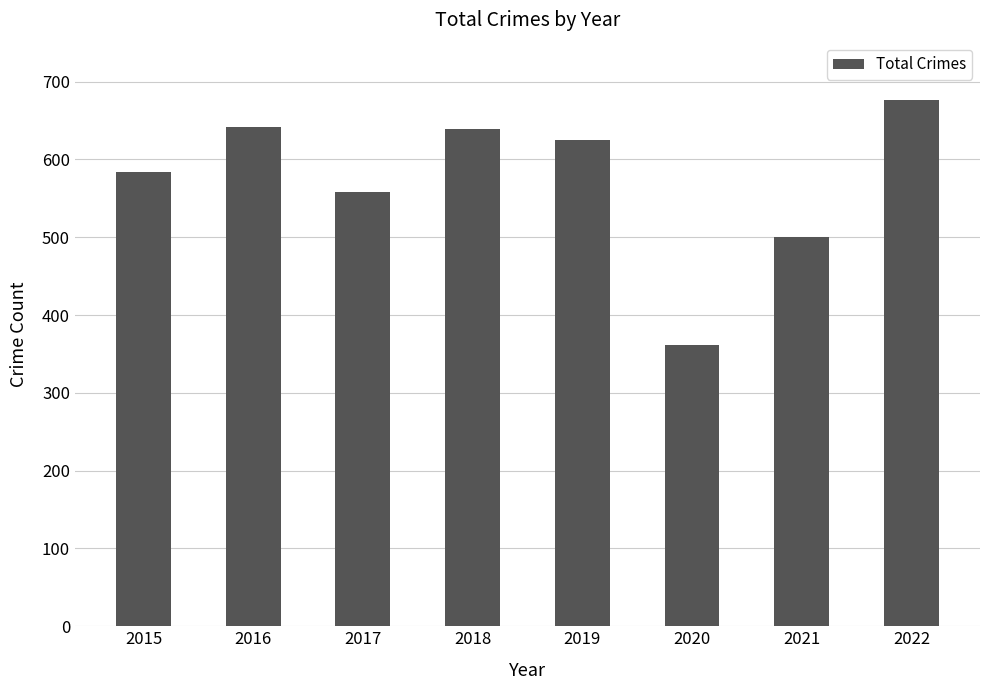

Approximately how many times larger is the value at 2016 compared to 2020?

1.8